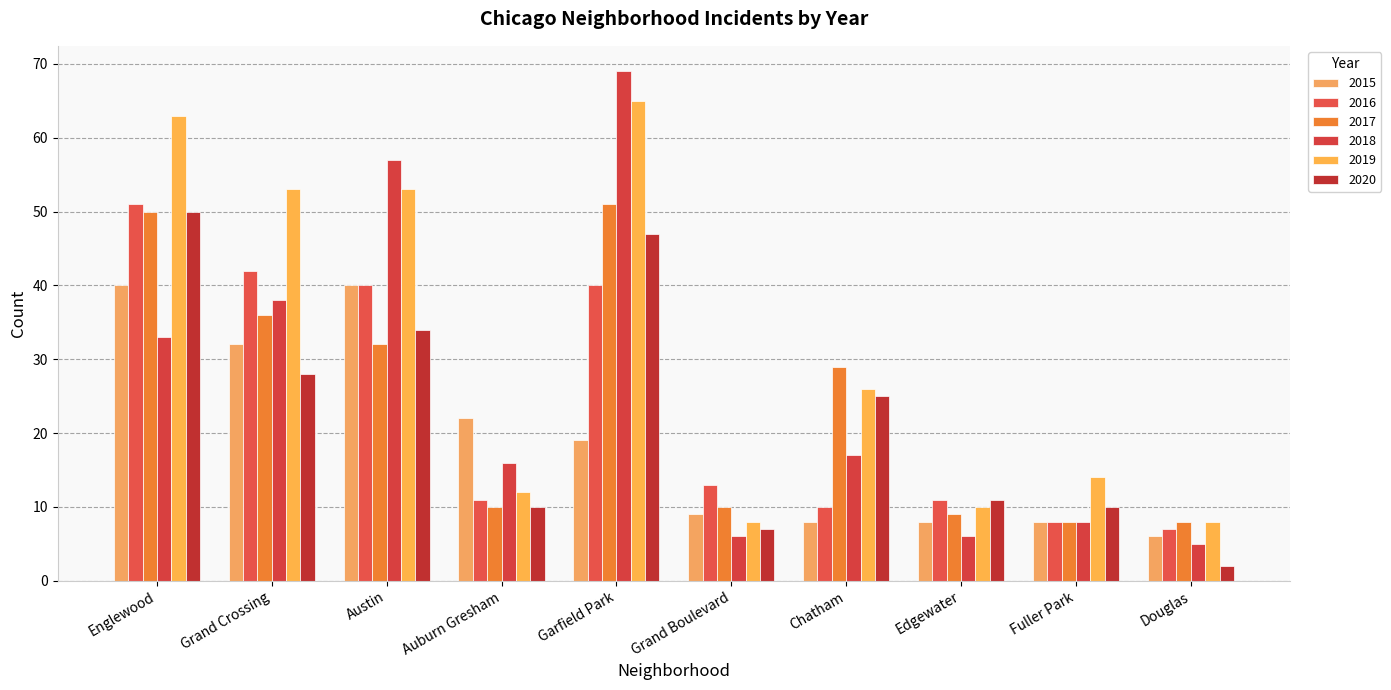

How many values in the 2015 series are below 19?

5